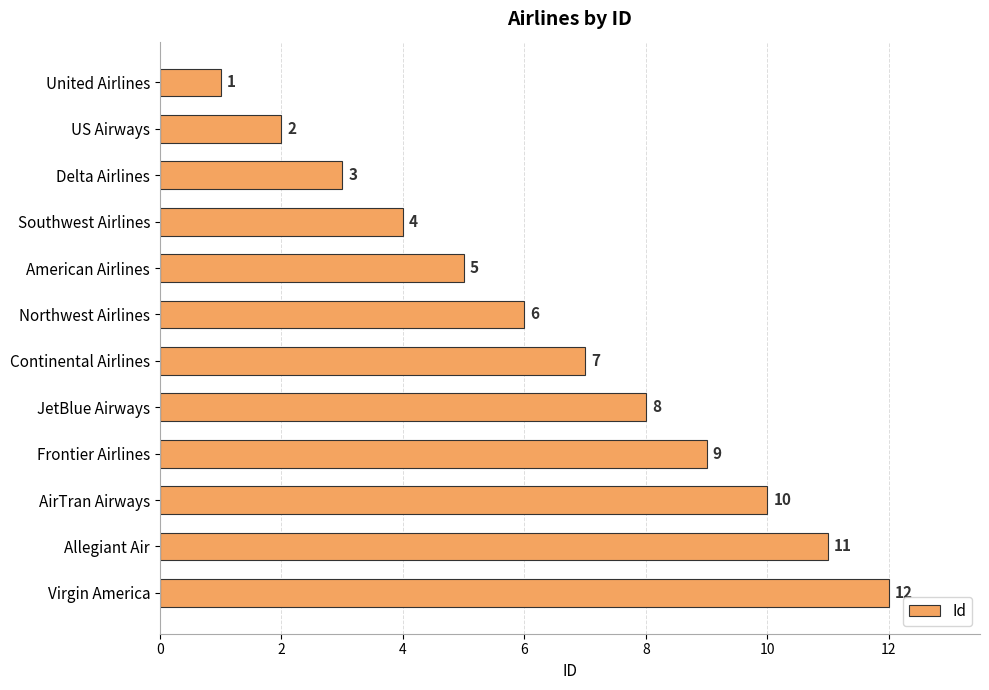

Are the bars horizontal?

Yes